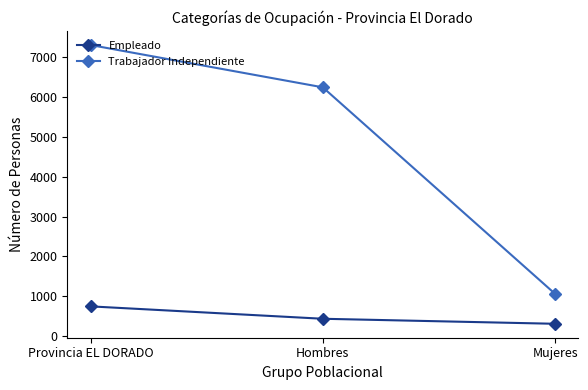

Rank the series by their maximum value, from highest to lowest.

Trabajador Independiente, Empleado